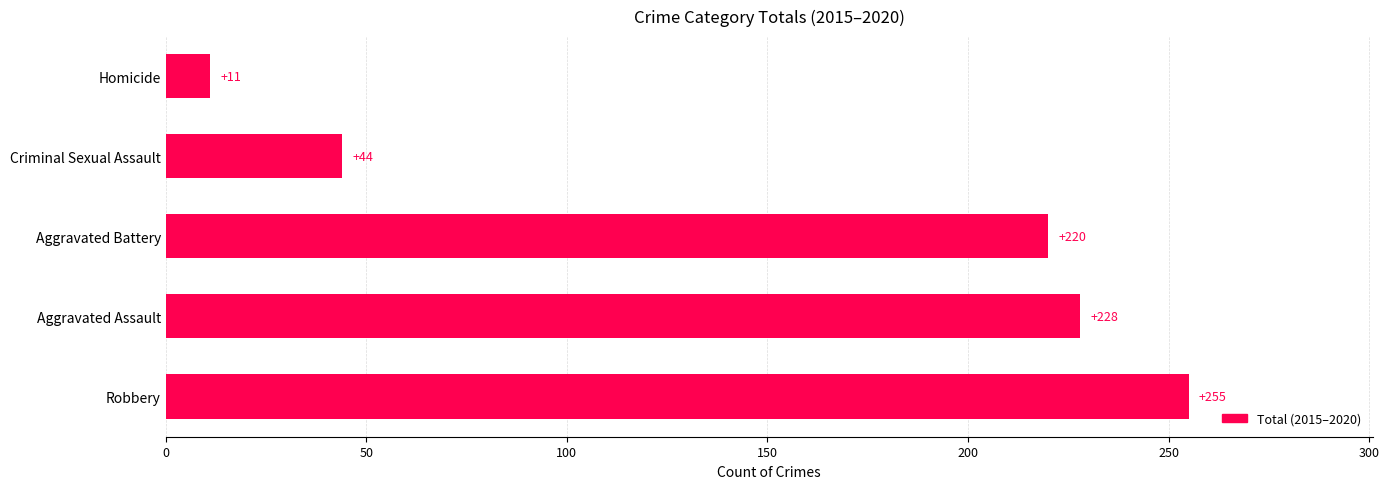

Are the bars grouped side by side (vs. stacked)?

No